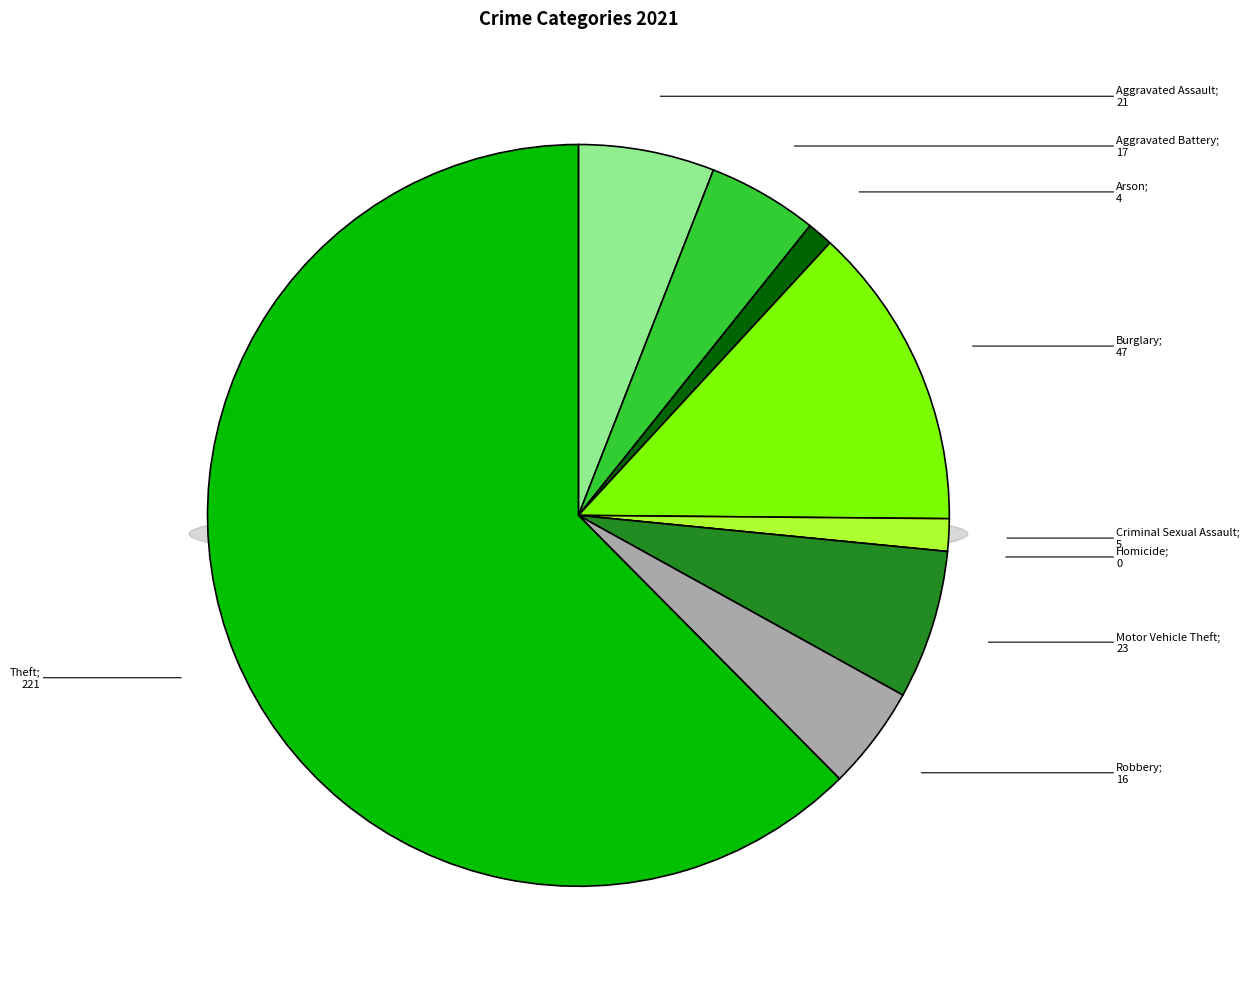

The Burglary slice represents 13% of the pie. True or false?

True